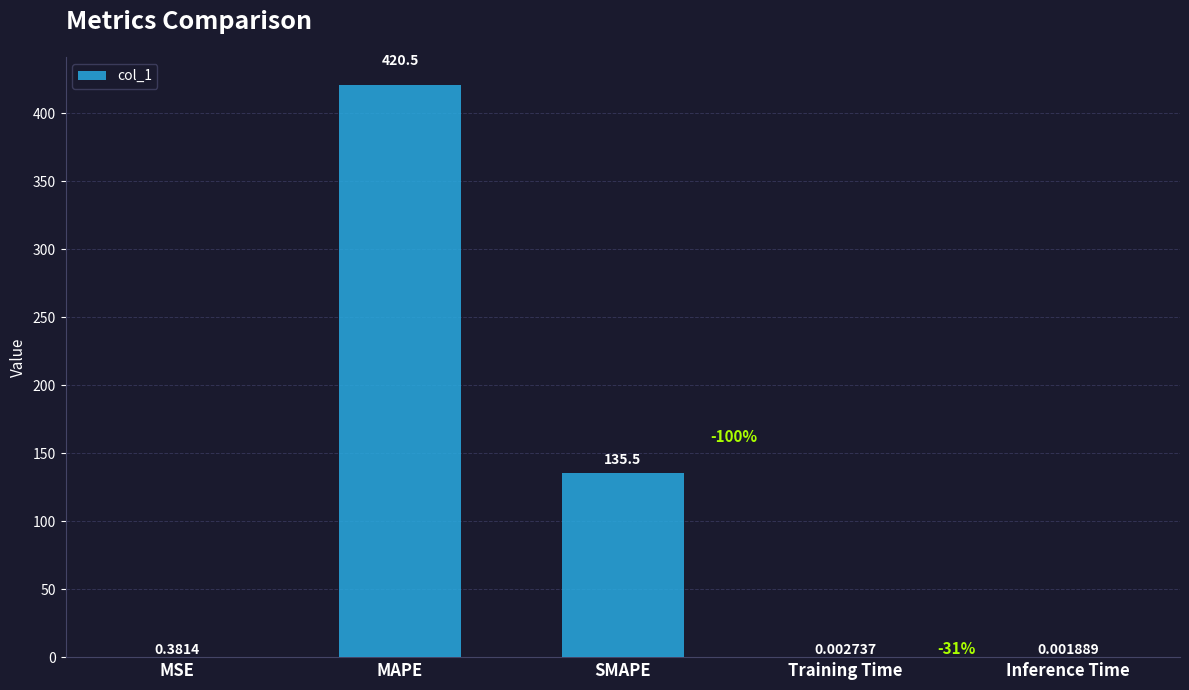

What is the sum of all values?

556.5